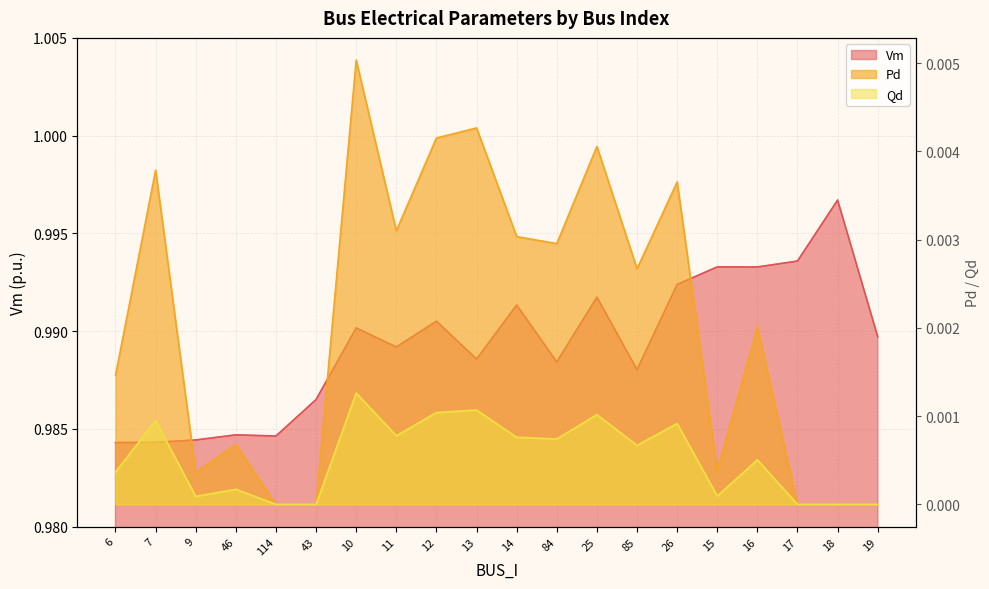

Is it true that Qd equals 0.0 at 15?

True